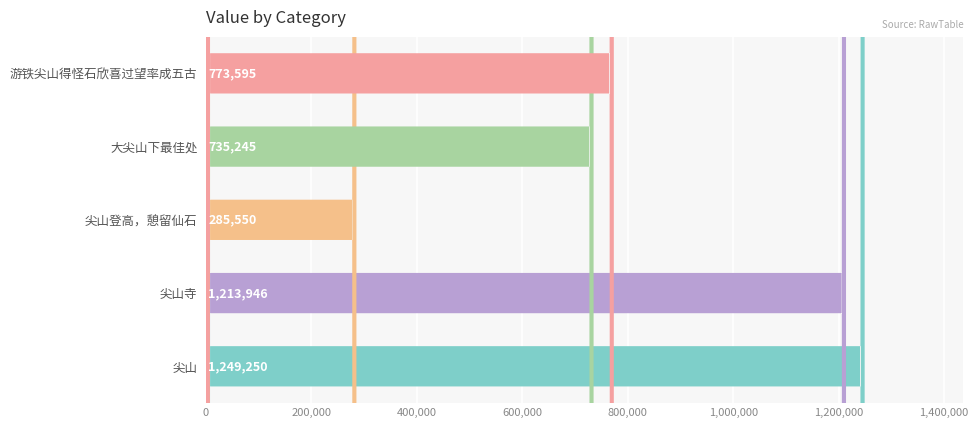

Reading left to right, transcribe all the data shown in this chart.

1249250	1213946	285550	735245	773595